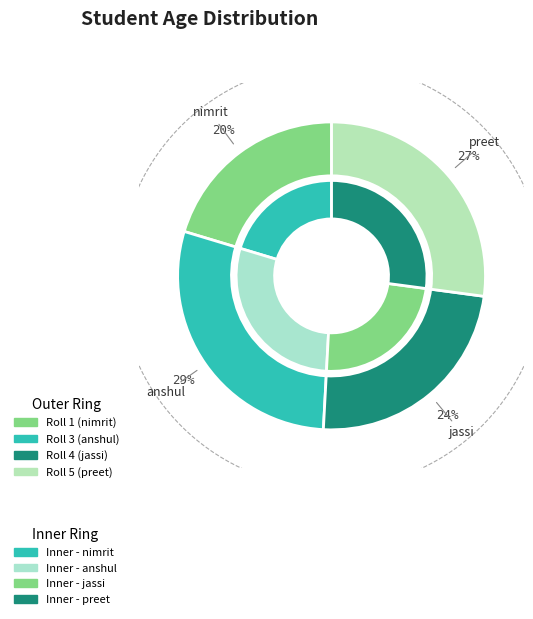

Which category has the smallest portion of the pie?

1